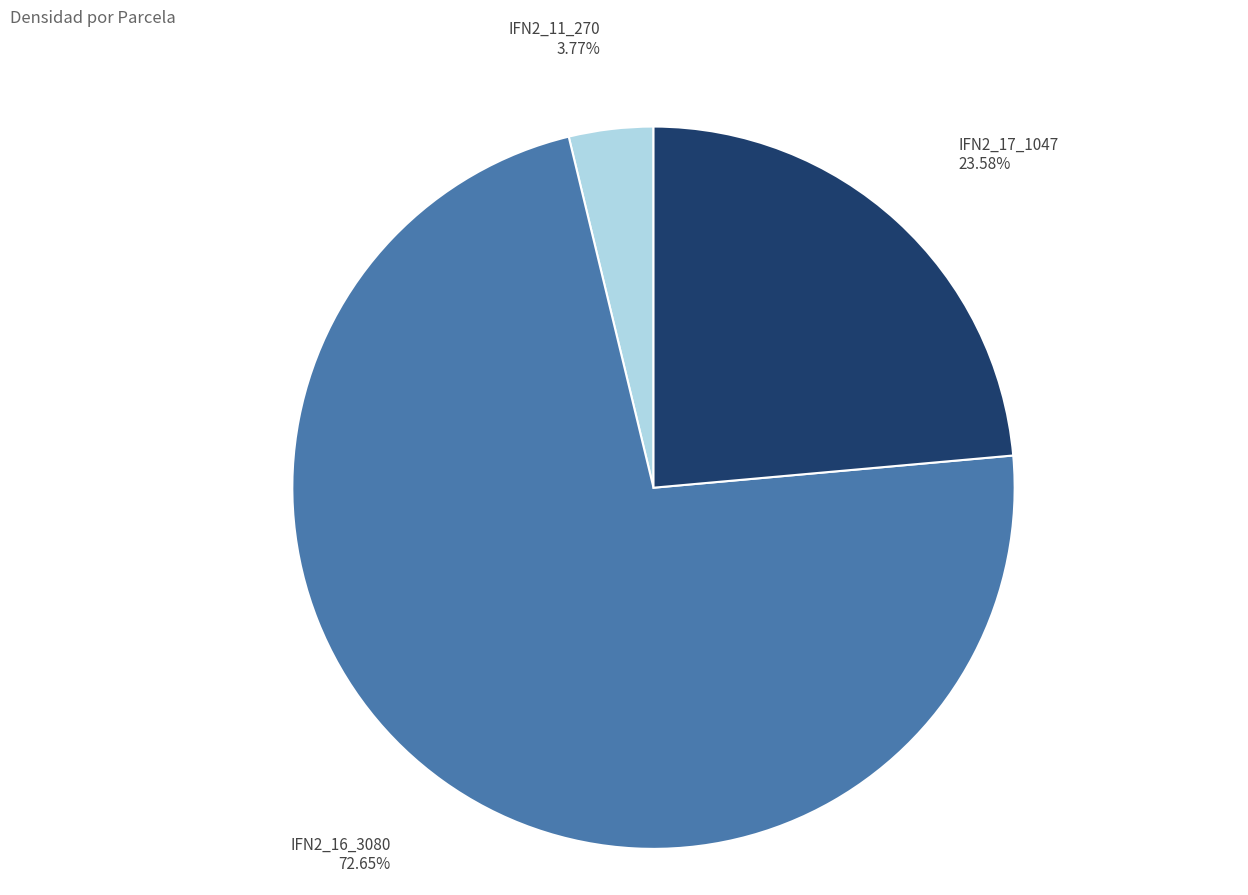

To the nearest percent, what is the difference between the IFN2_11_270 and IFN2_17_1047 slice percentages?

20%